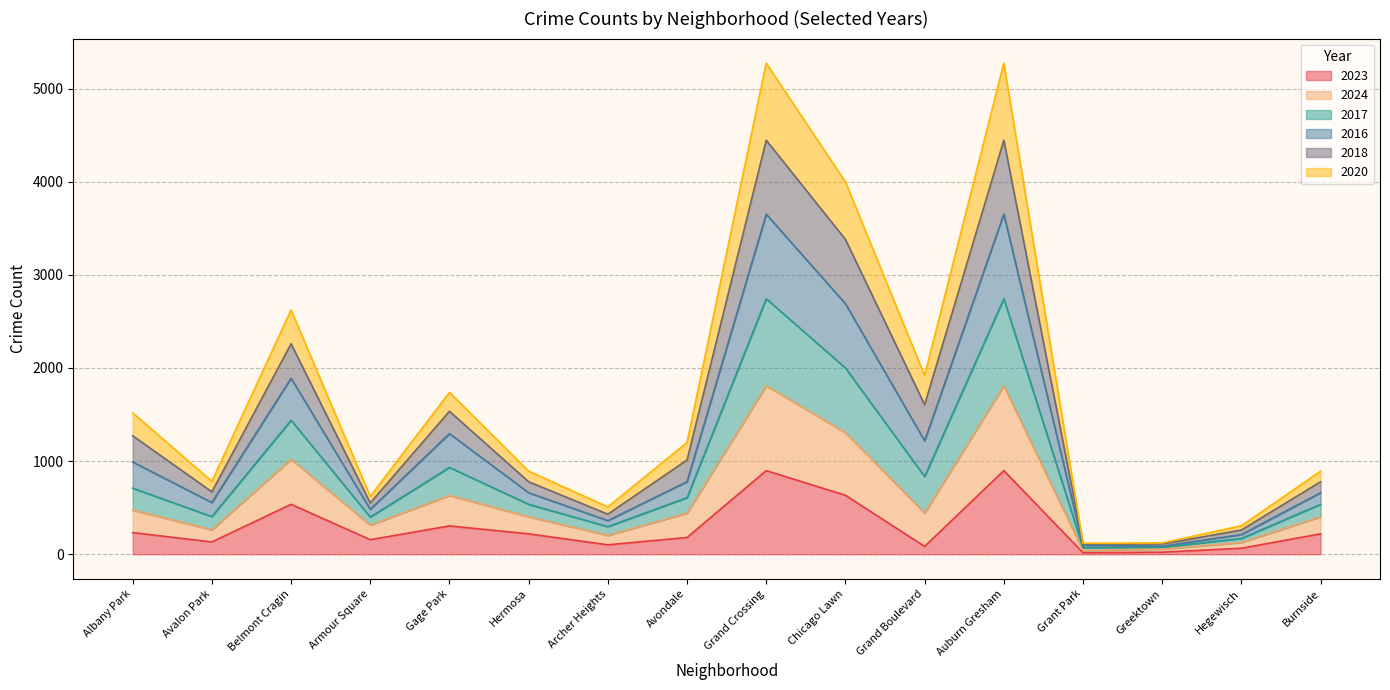

The value of 2023 at Auburn Gresham is 898. True or false?

True